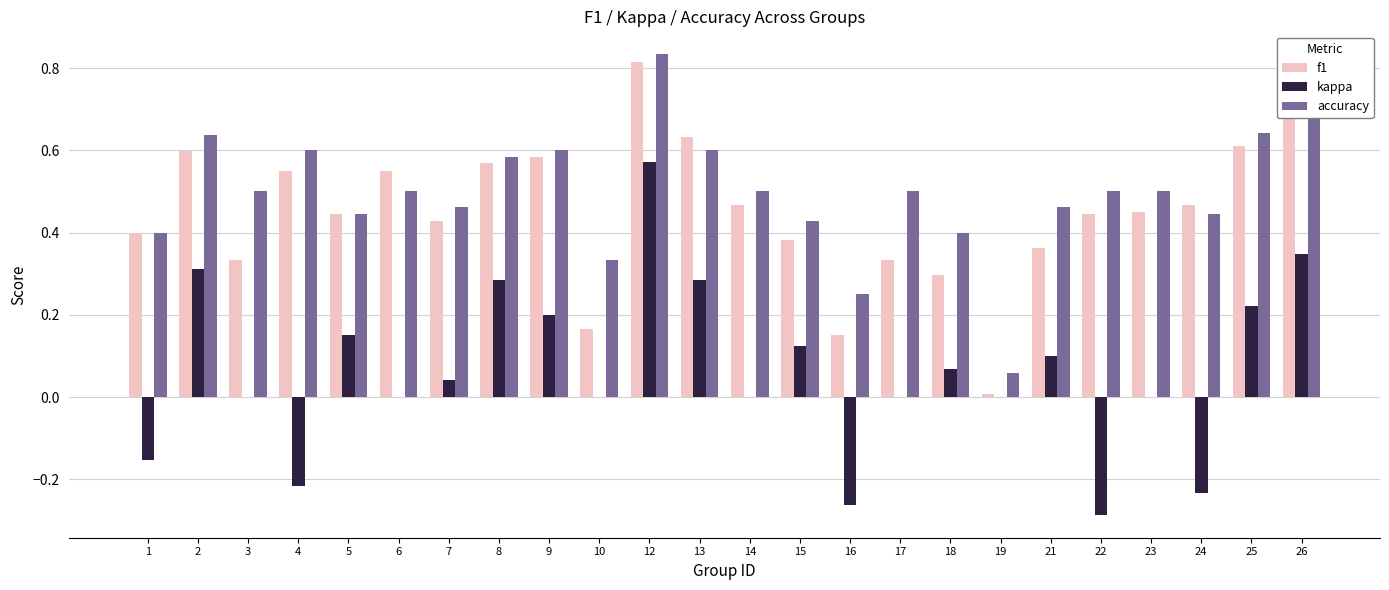

What is the sum of the f1 values at 6 and 13?

1.2